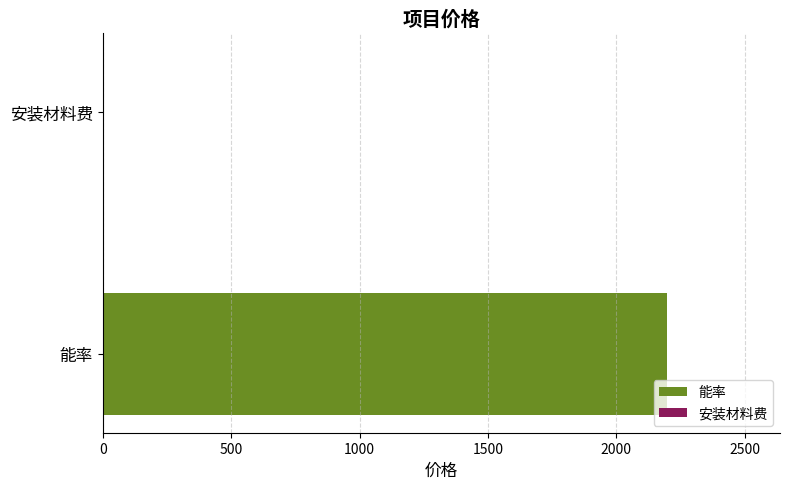

How many bars are there in total?

2